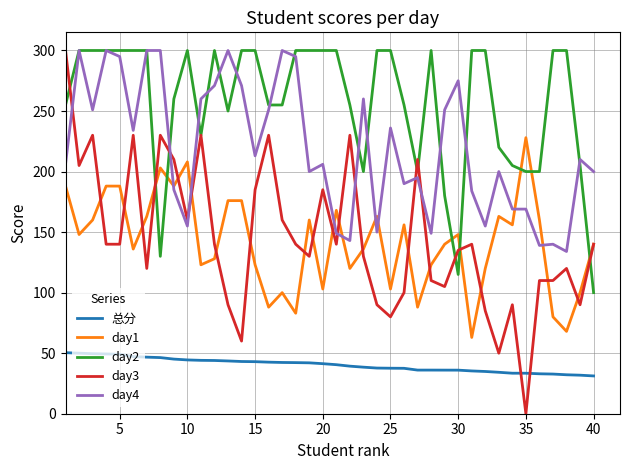

True or false: day3 and 总分 cross at least once.

True